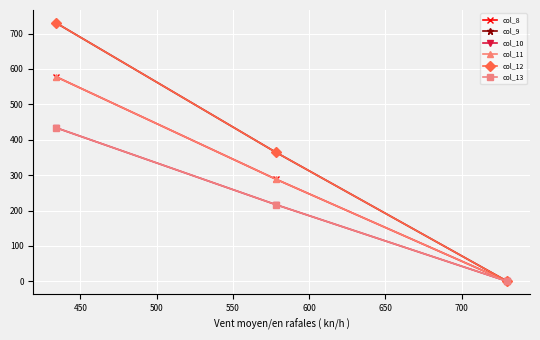

What is the value of the col_8 point at the 1st from the left?

578